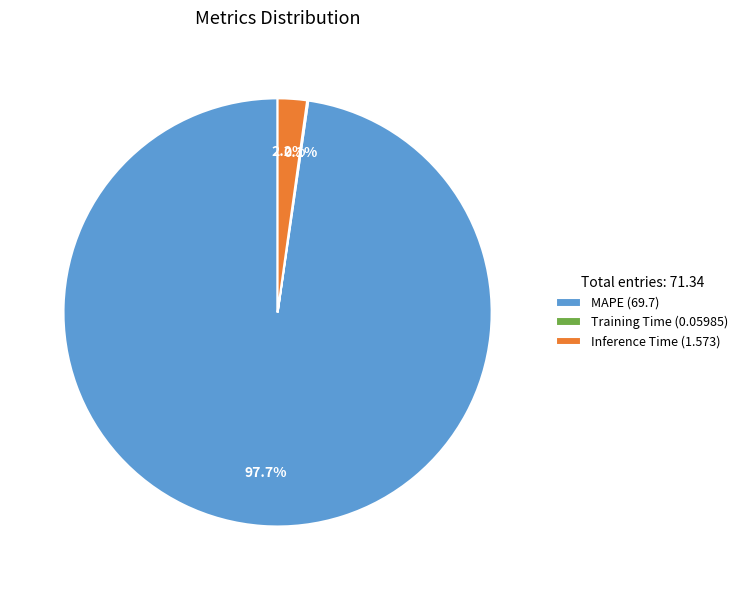

What is the majority slice?

MAPE